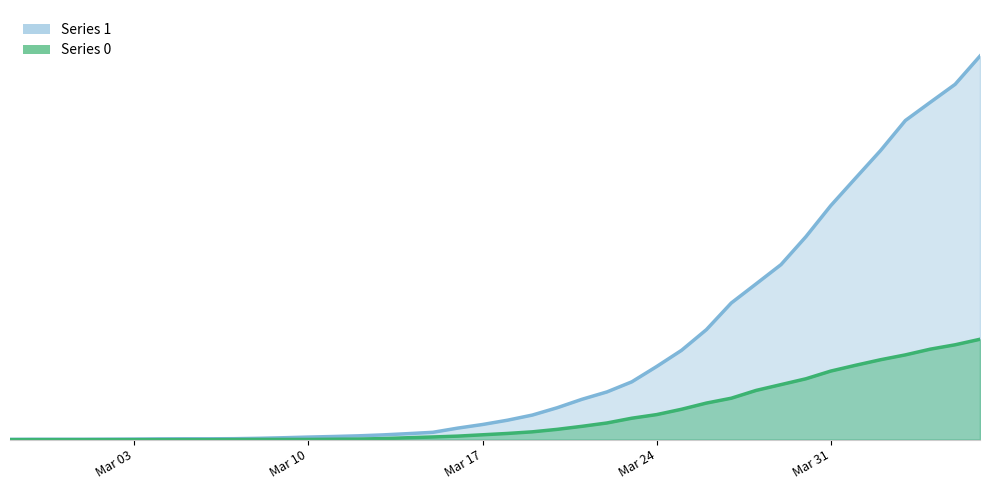

Rank the series by their average value, from highest to lowest.

1, 0